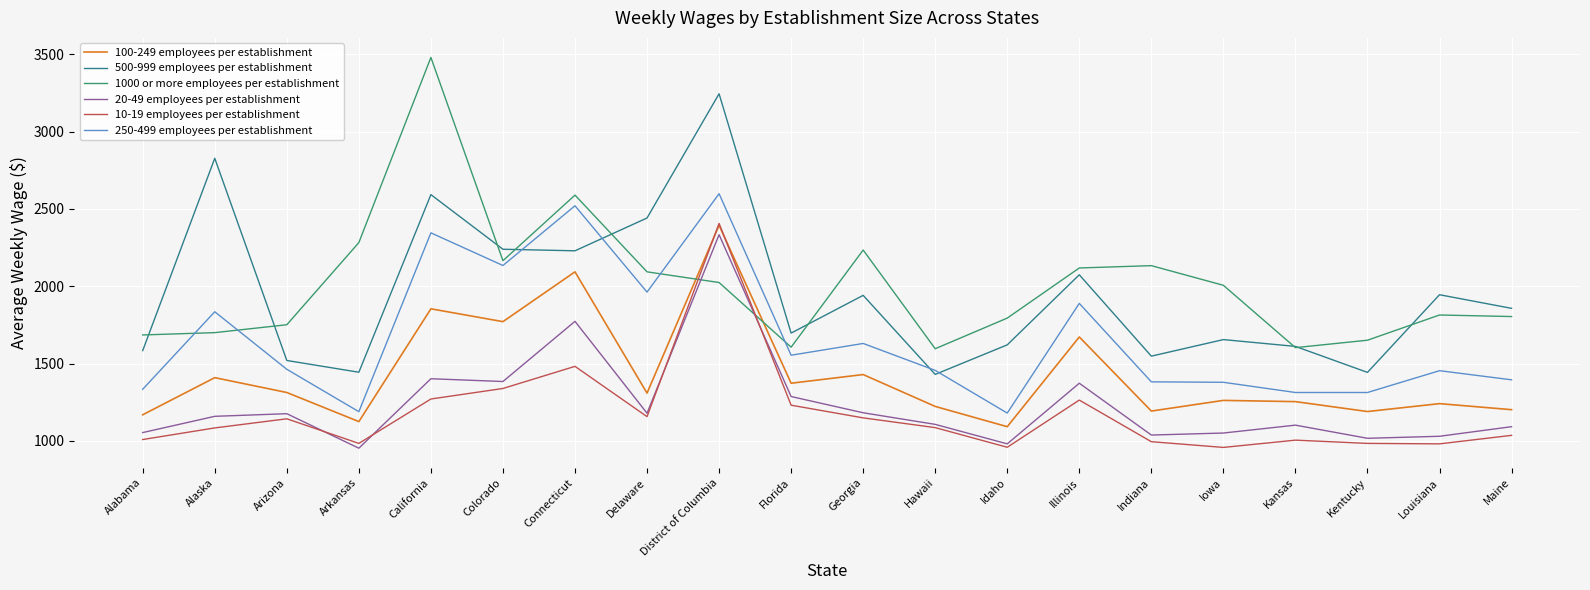

What value does the 500-999 employees per establishment series have at California, to the nearest 10?

2590